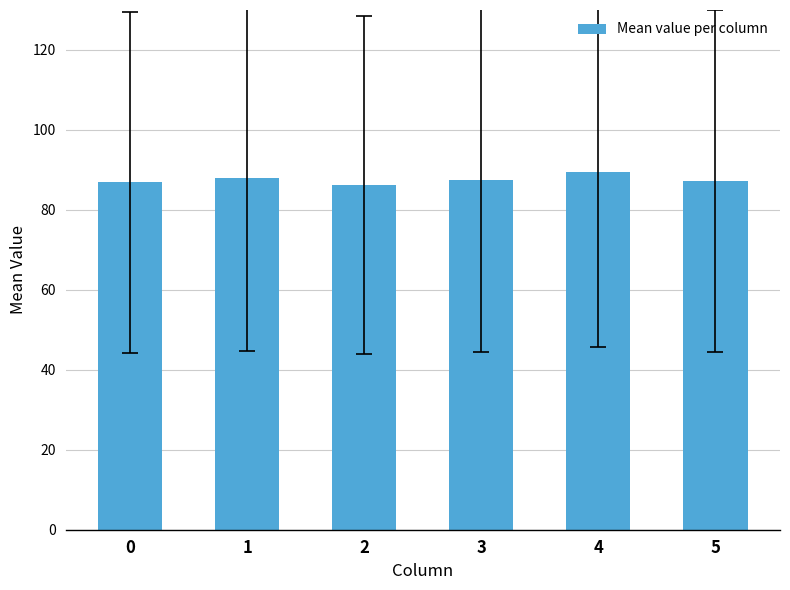

What is the ratio of the value at 4 to the value at 1?

1.0